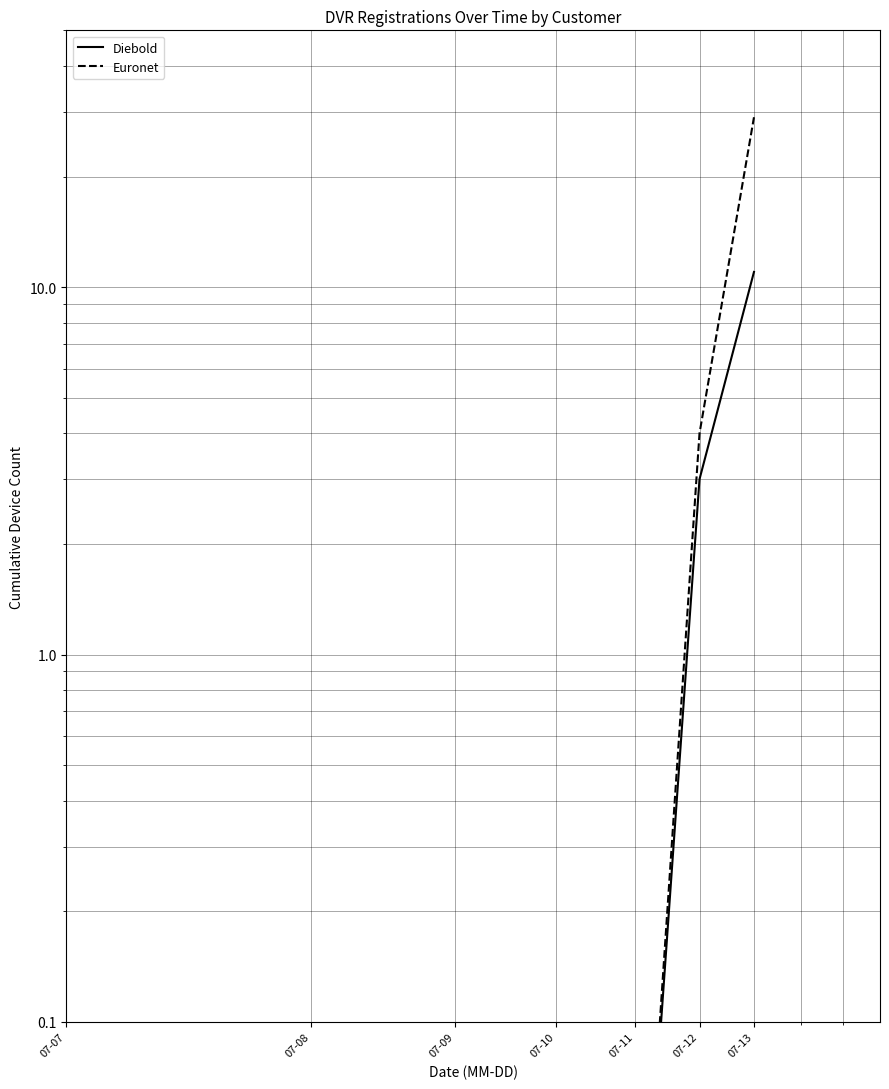

Is this an area chart (filled region under the line)?

No